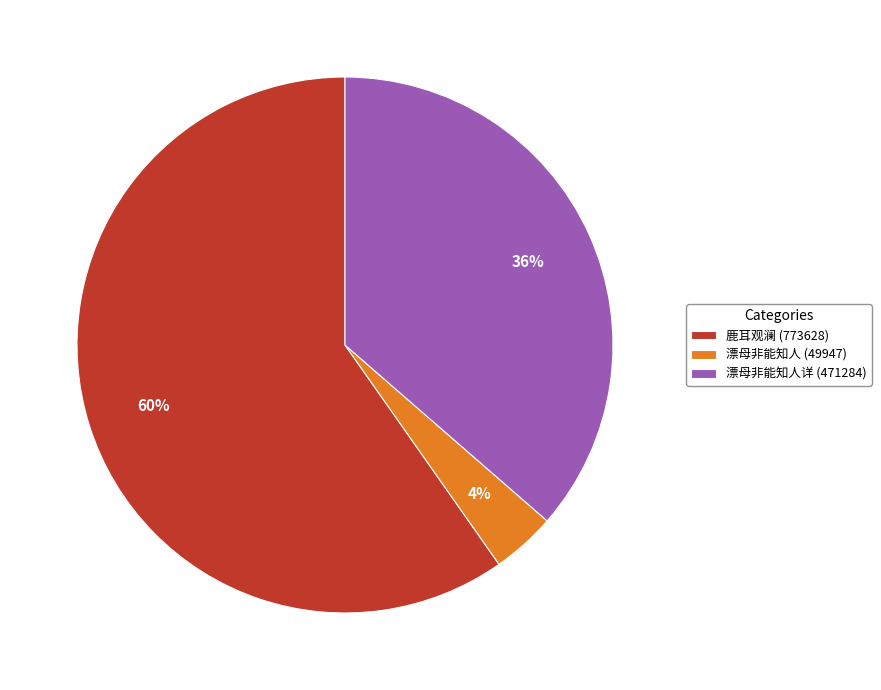

Which slice represents more than half of the pie?

鹿耳观澜 (773628)